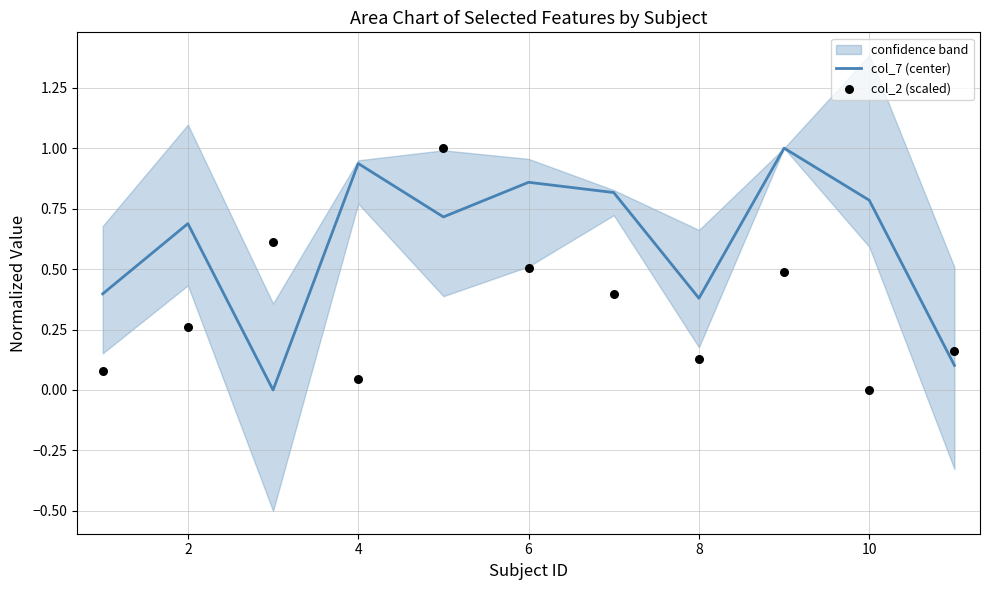

What is the maximum value for col_7 (center)?

1.0